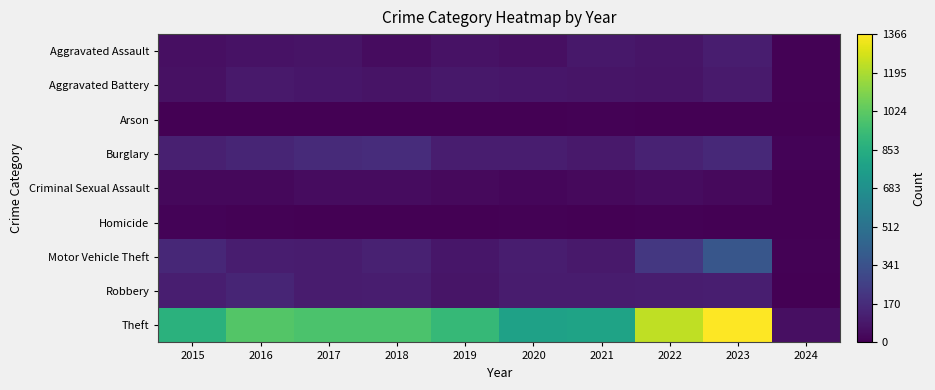

Which series has the largest total across all categories?

Theft